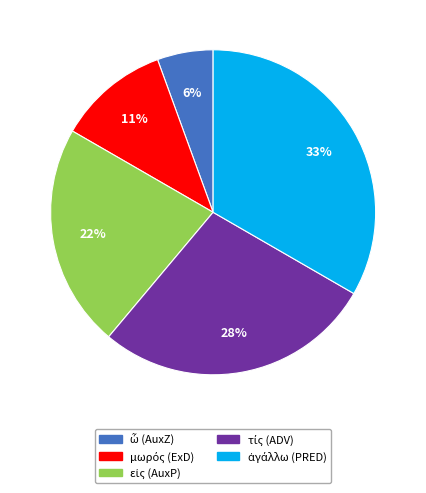

Is there any slice that represents more than half of the pie?

No